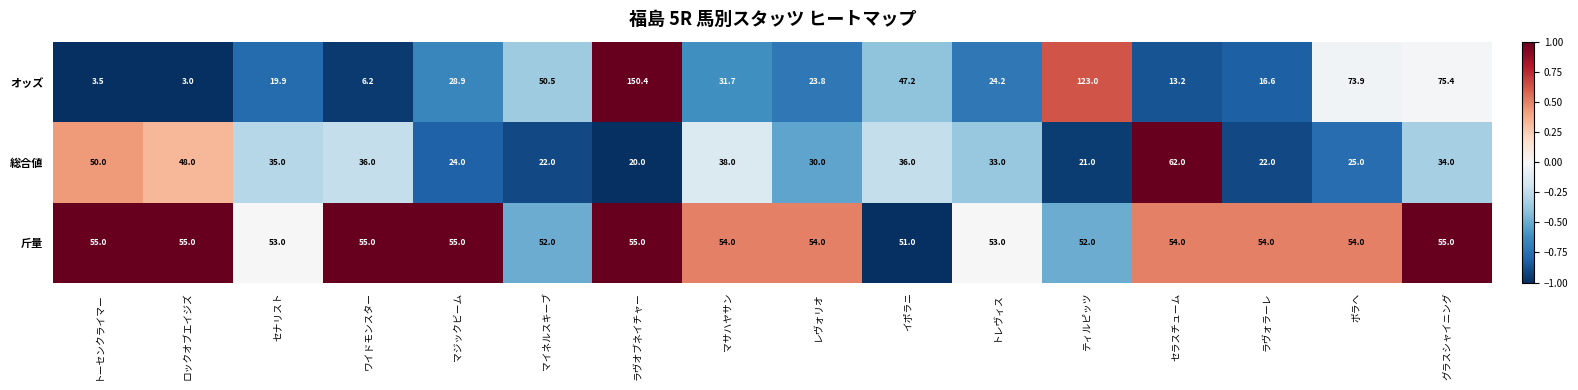

List the series in order of their peak value, lowest first.

斤量, 総合値, オッズ